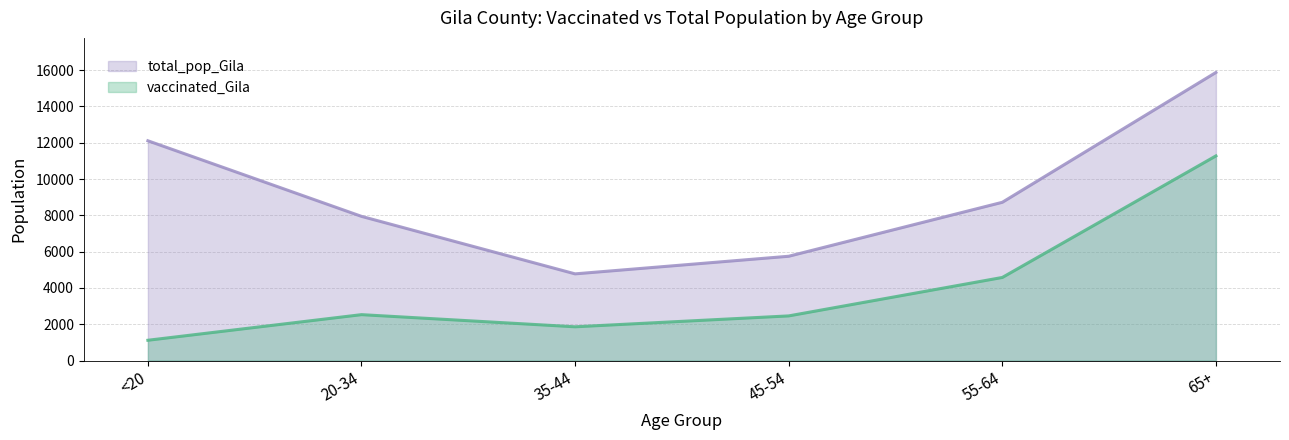

Is the value of vaccinated_Gila at 45-54 greater than the value of total_pop_Gila at 35-44?

No